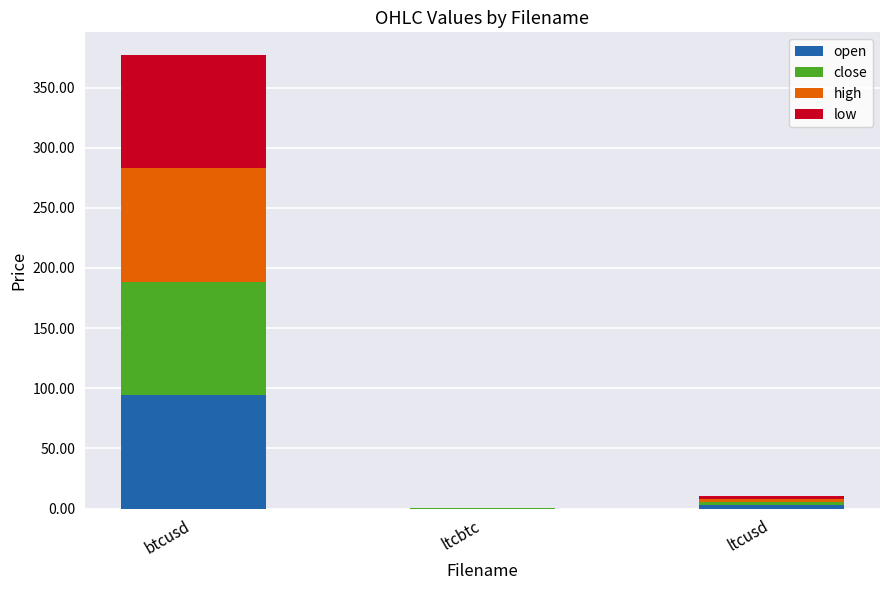

What is the maximum value for open?

94.3